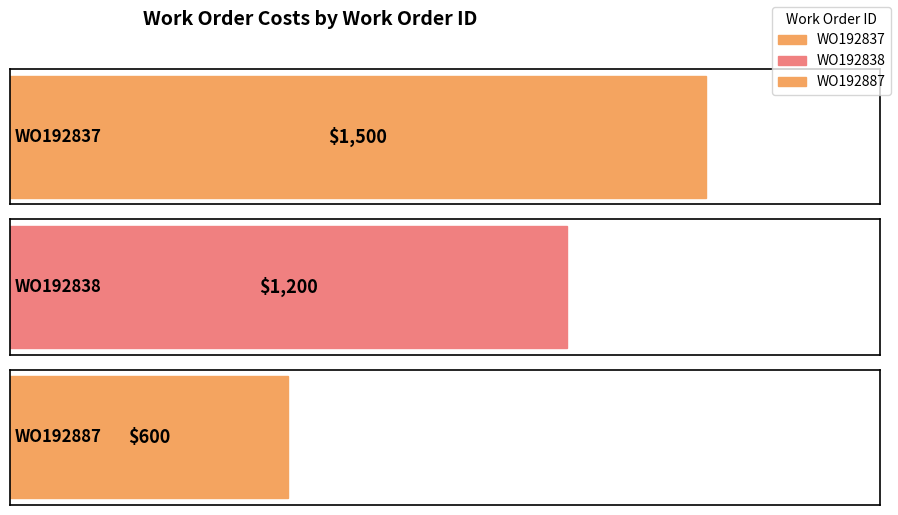

List the labels in order of value, smallest first.

WO192887, WO192838, WO192837